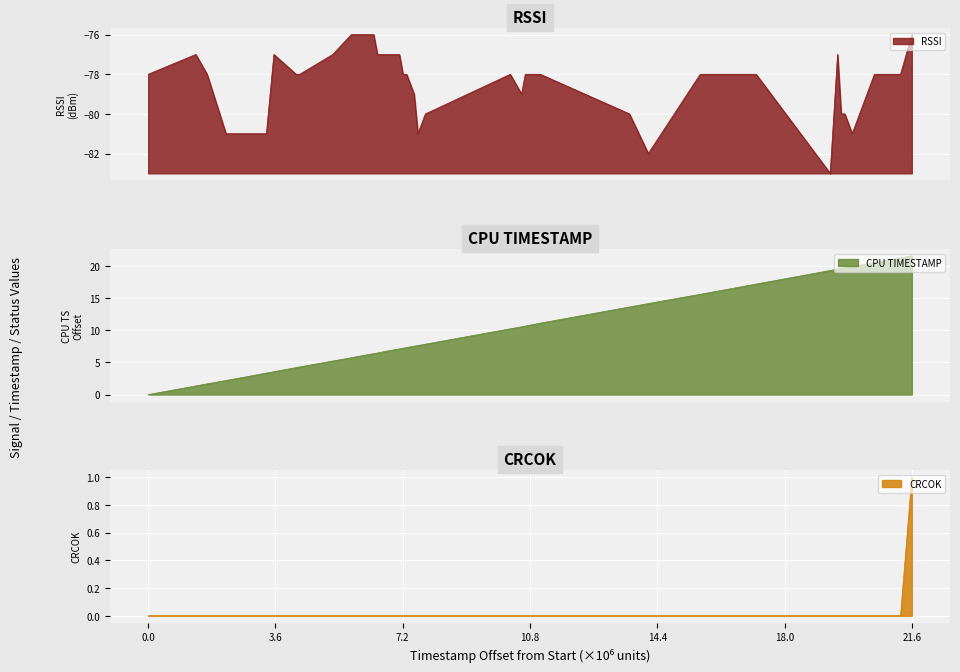

True or false: RSSI and CPUTimestamp_norm cross at least once.

False